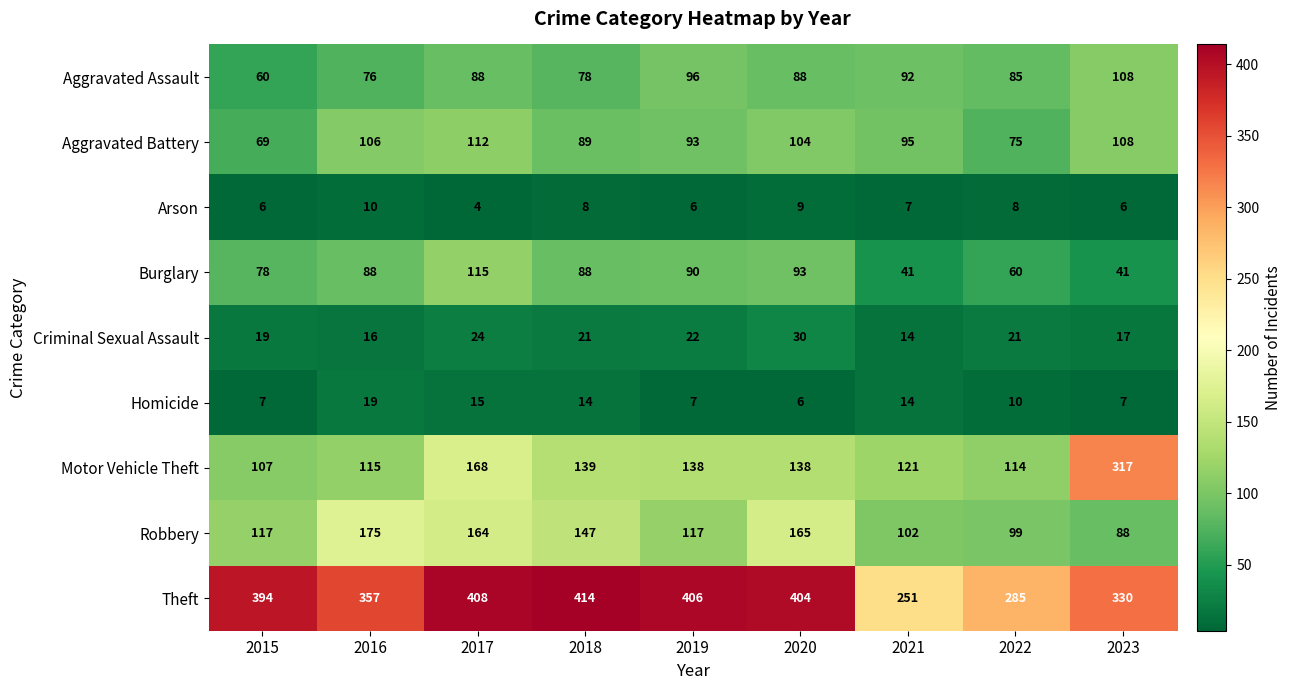

Where does the Motor Vehicle Theft series first go above 138?

2017